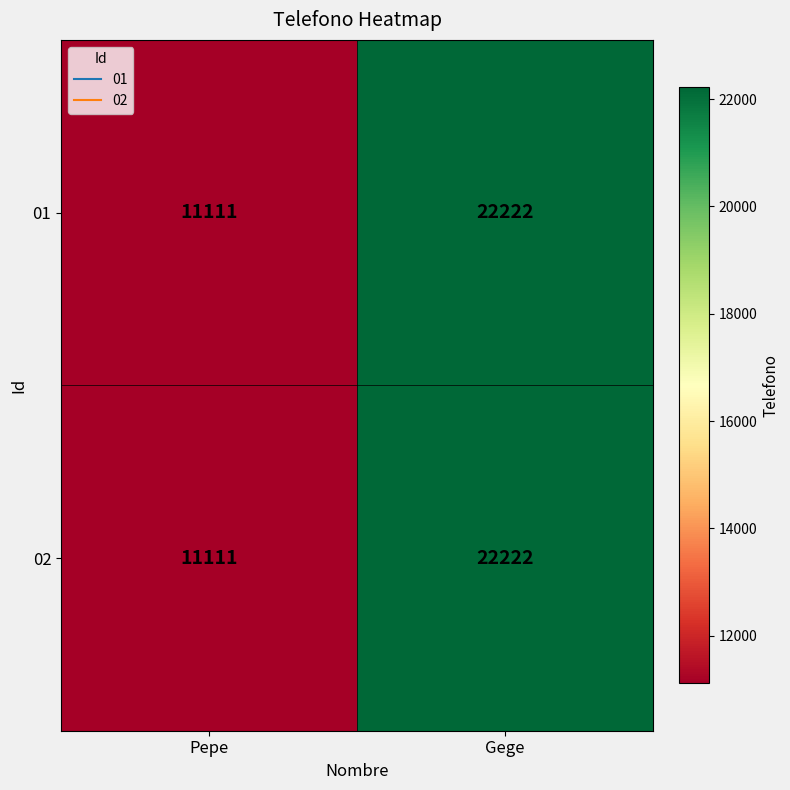

What is the difference between the maximum and minimum values in the 01 series?

11111